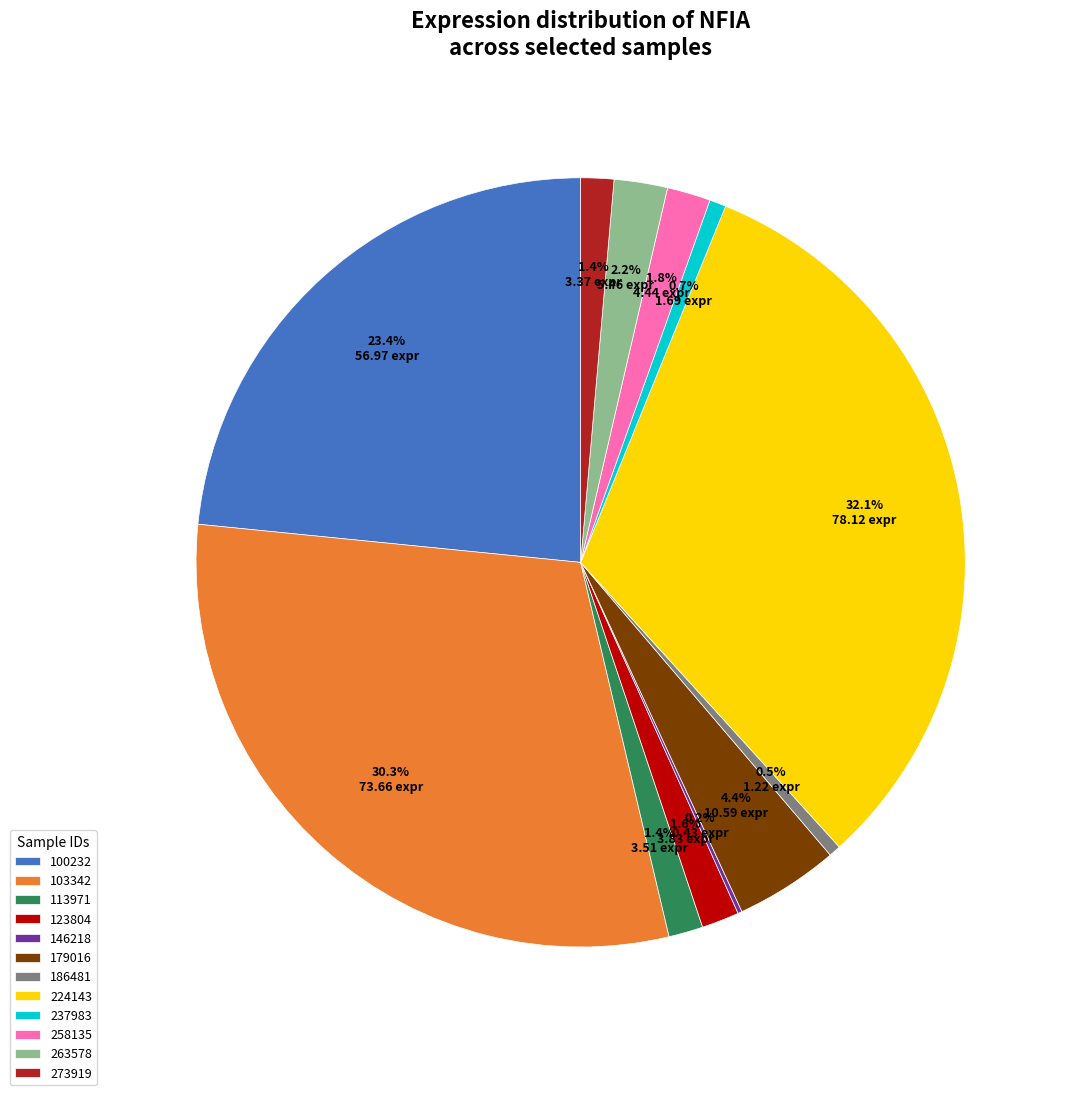

What percentage is the 113971 slice, to the nearest percent?

1%